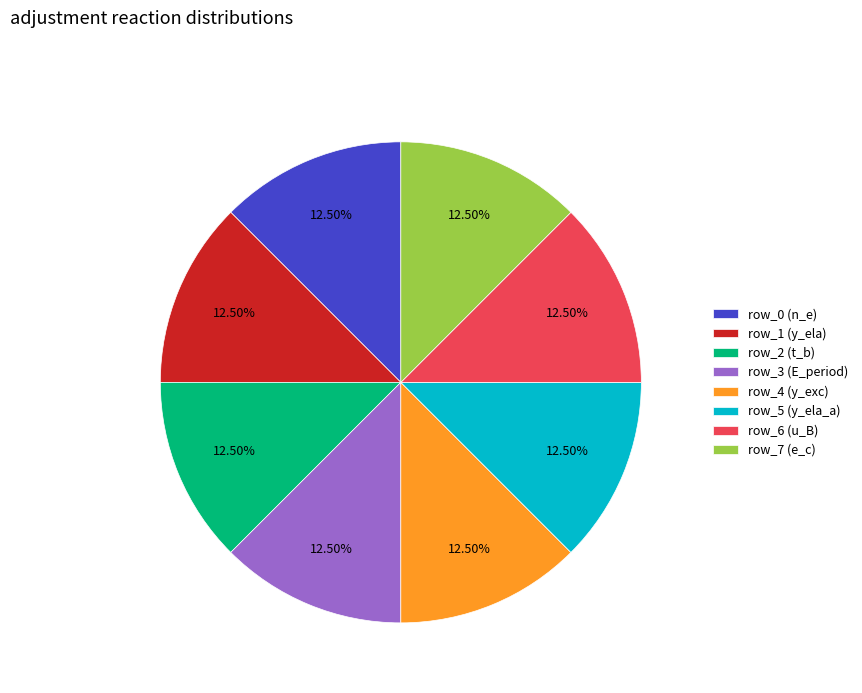

Does any single category account for the majority?

No